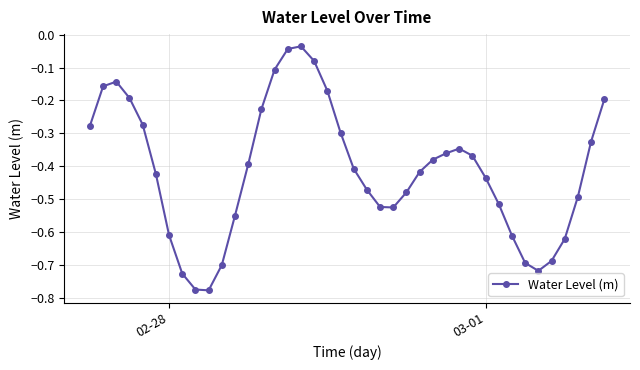

How many points are higher than both their immediate neighbors (excluding endpoints)?

3